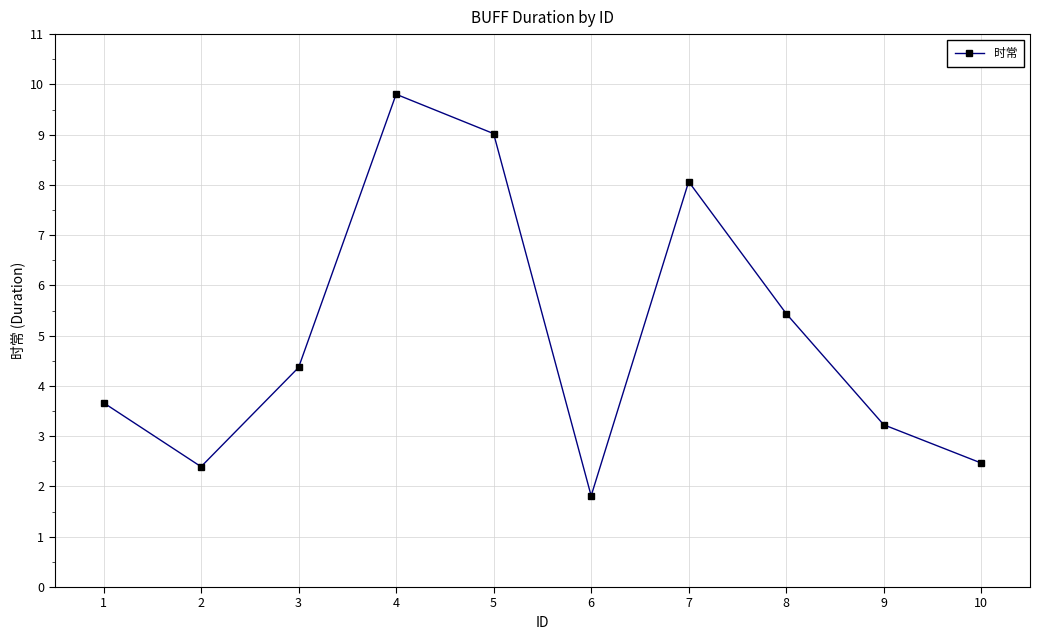

What is the smallest value displayed?

1.8